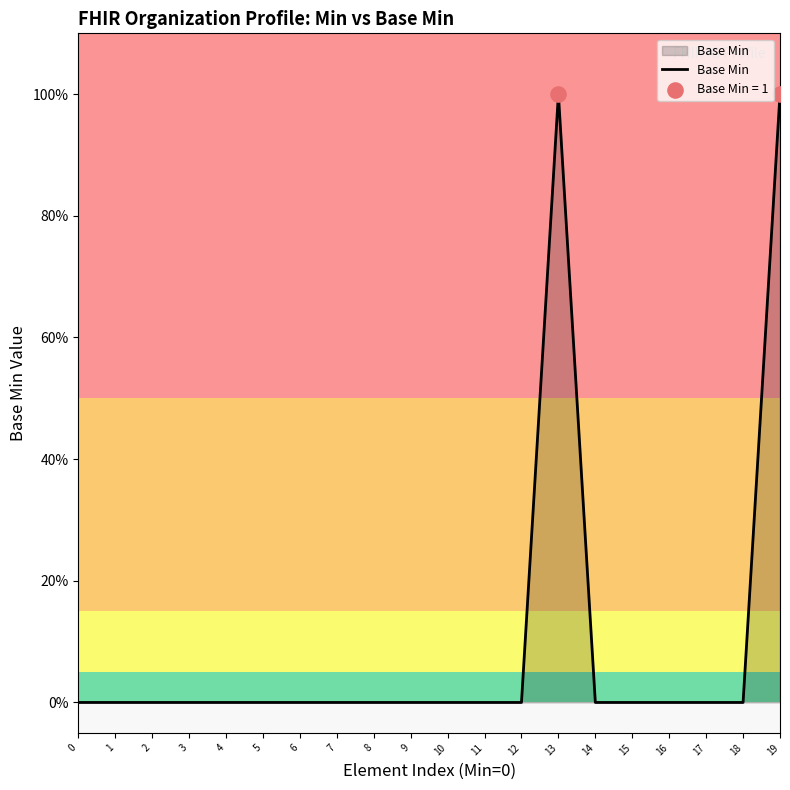

What is the change in value from 18 to 19?

+1